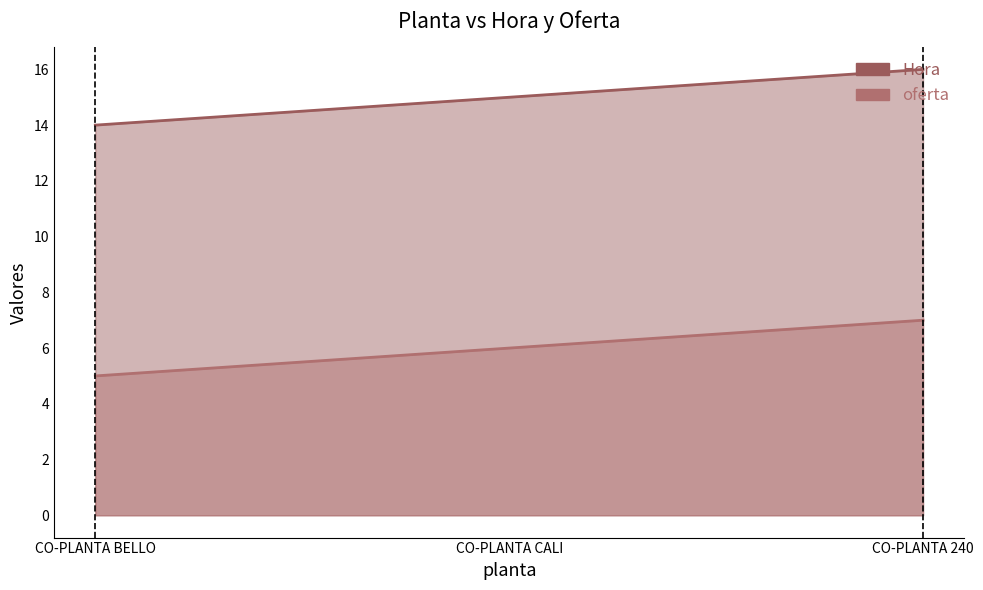

Reading left to right, transcribe all the data shown in this chart.

Hora: 14	15	16
oferta: 5	6	7